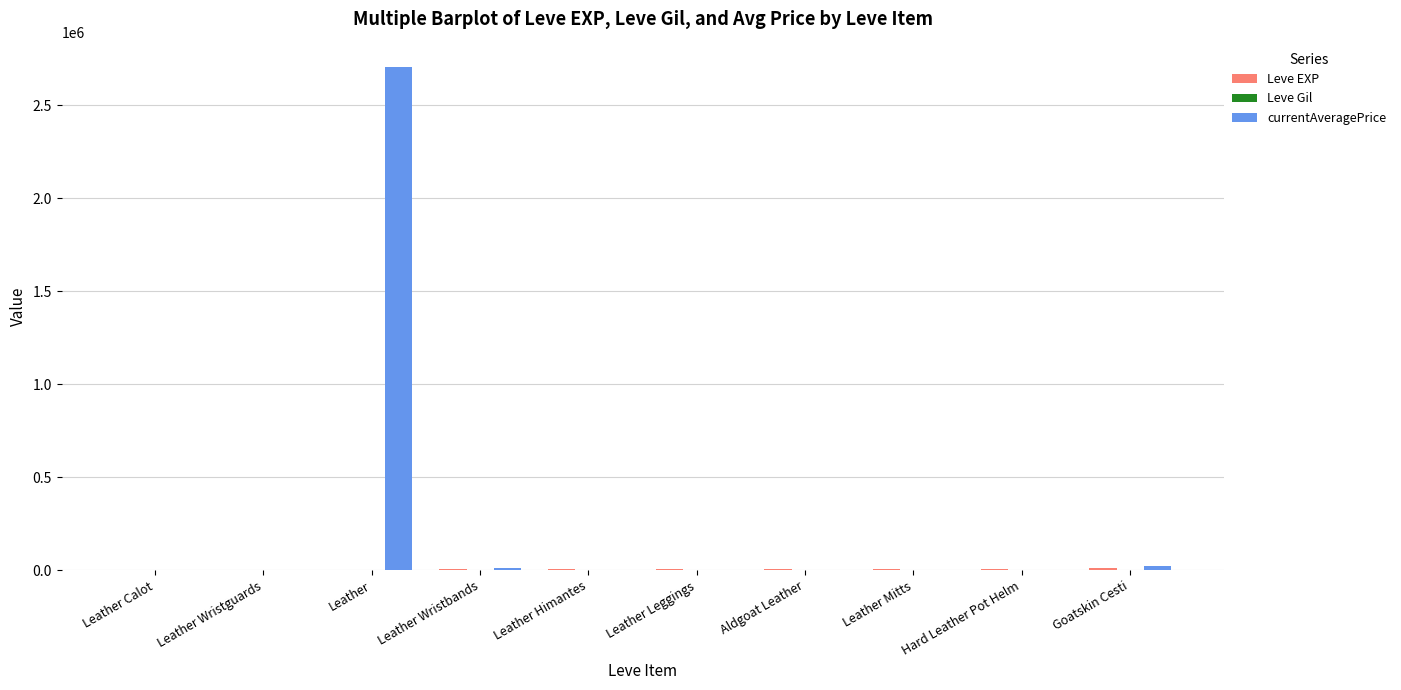

Which series has the largest total across all categories?

currentAveragePrice